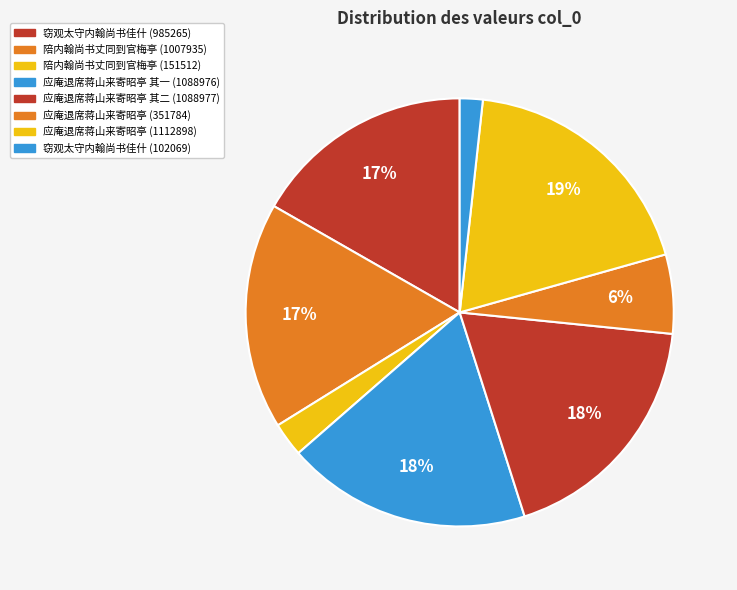

How many segments does this pie chart have?

8